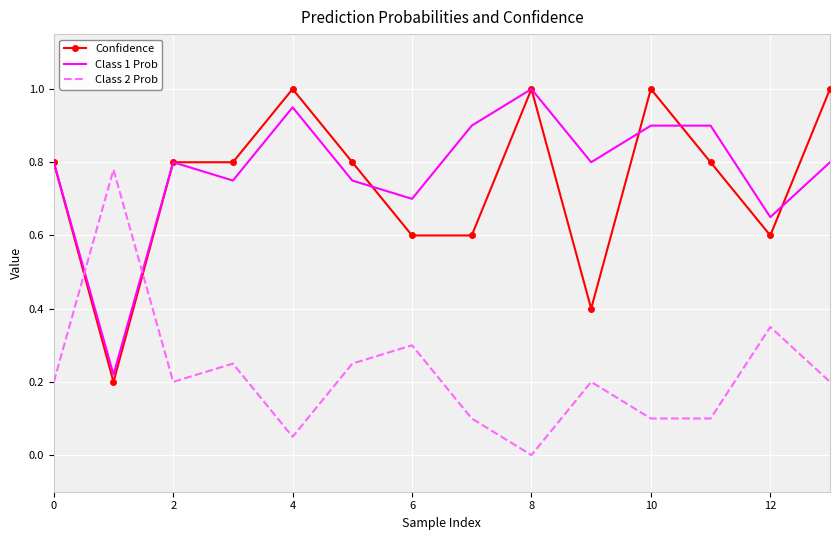

True or false: Class 2 Prob and Class 1 Prob cross at least once.

True